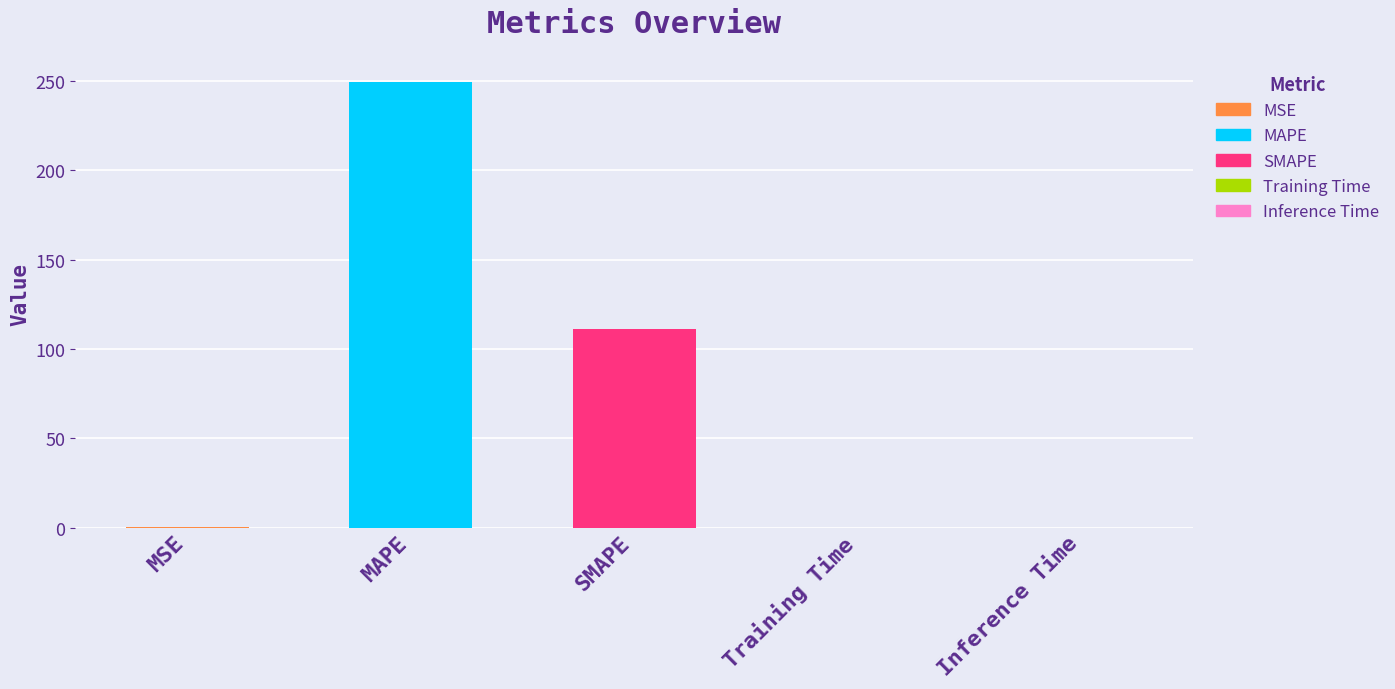

Which label corresponds to the largest value in the chart?

MAPE